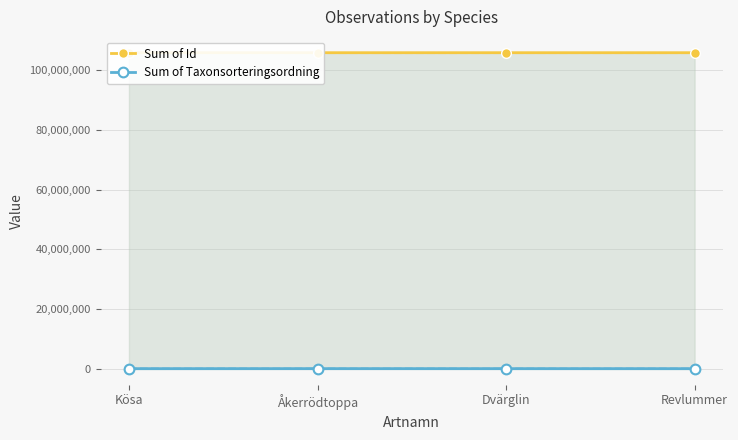

Read the Sum of Id value at Åkerrödtoppa.

105823577